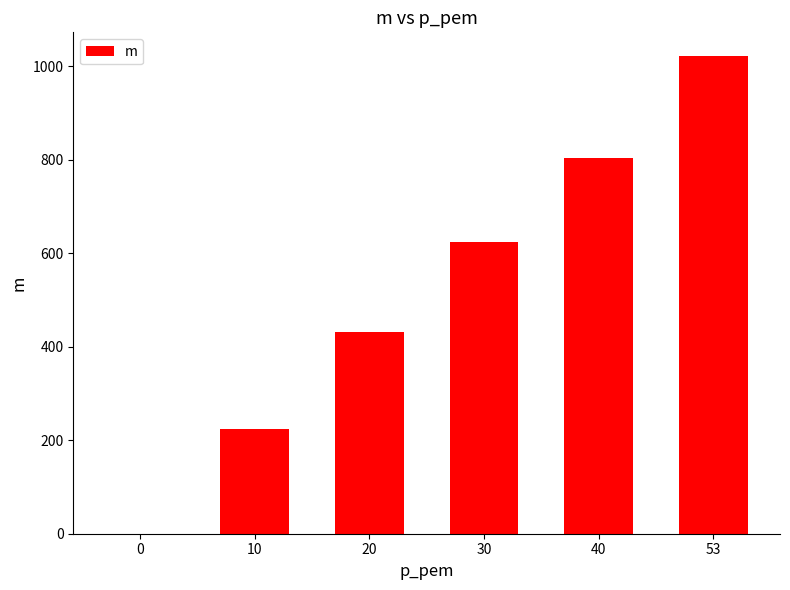

True or false: the data shows 804.1 at 40.

True